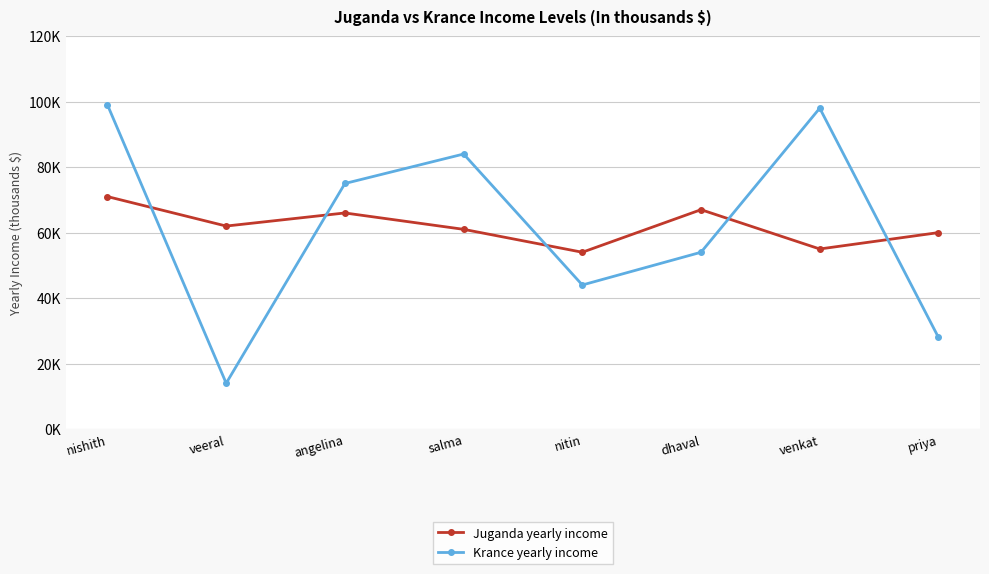

What are all the series names shown in the legend?

Juganda yearly income, Krance yearly income